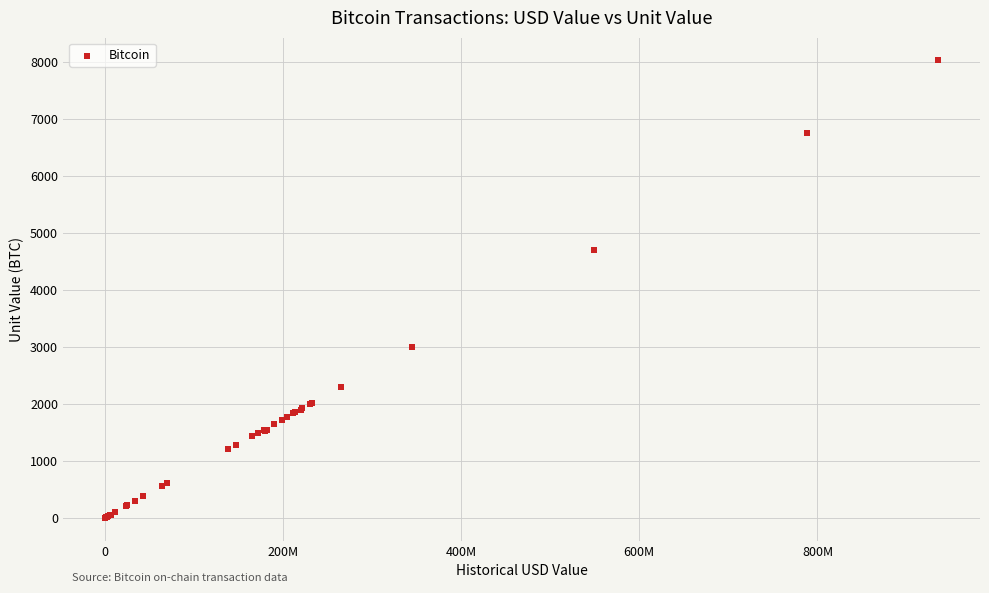

What Y value in the scatter plot is closest to 4011?

4700.0